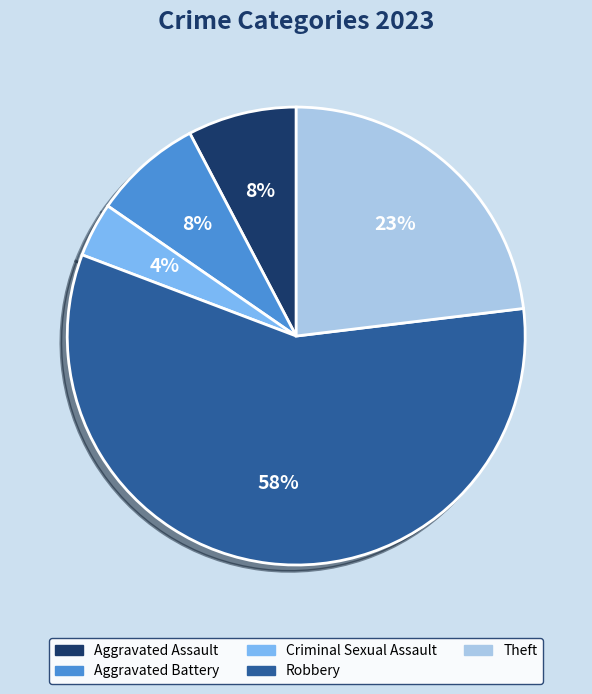

Is there any slice that represents more than half of the pie?

Yes